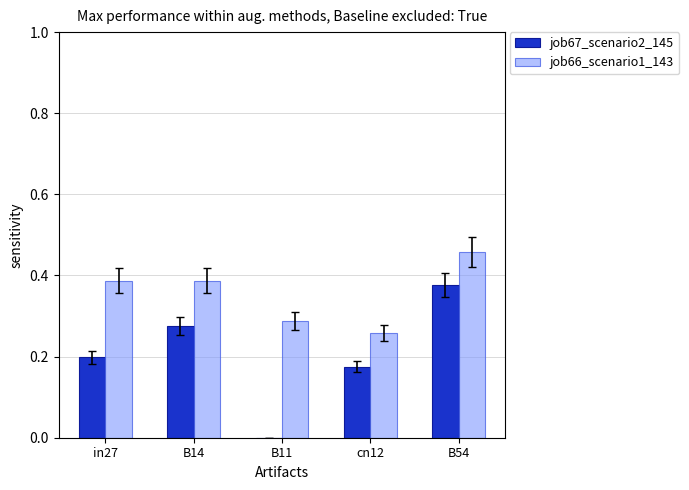

What are all the series names shown in the legend?

job67_scenario2_145, job66_scenario1_143